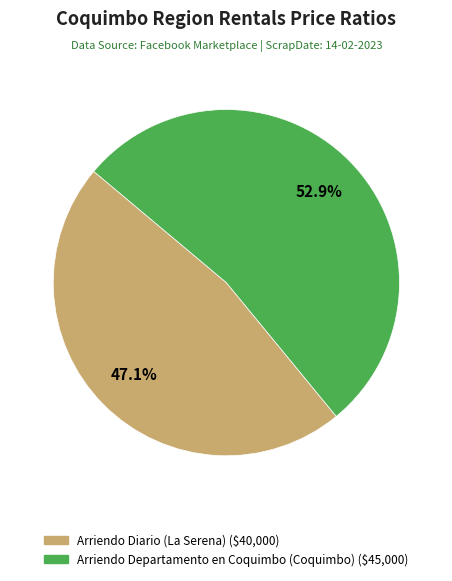

How many slices are in this pie chart?

2